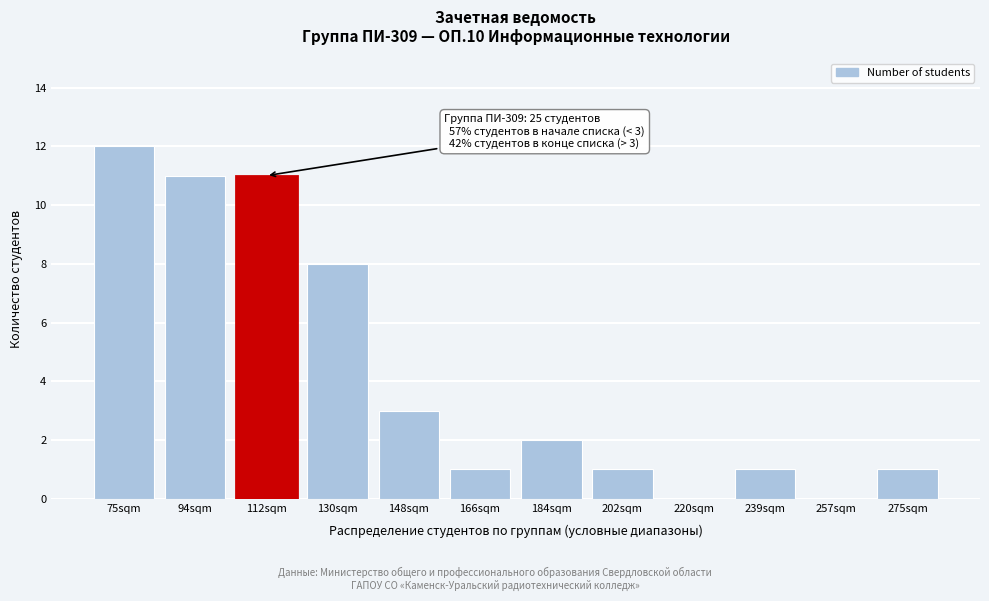

Reading left to right, transcribe all the data shown in this chart.

75sqm=12	94sqm=11	112sqm=11	130sqm=8	148sqm=3	166sqm=1	184sqm=2	202sqm=1	220sqm=0	239sqm=1	257sqm=0	275sqm=1